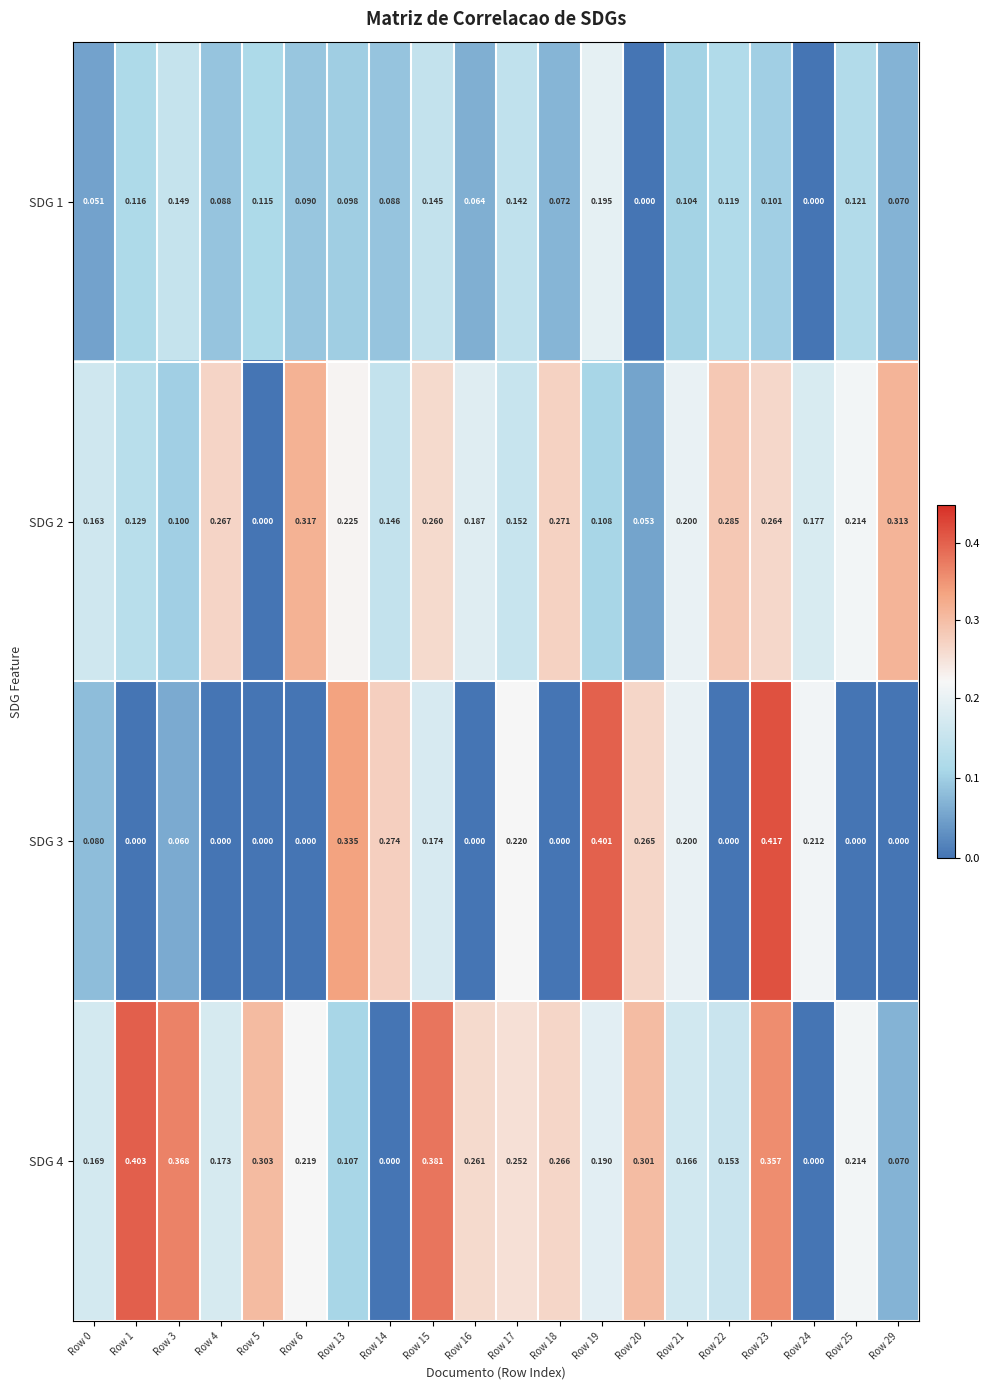

Is the value of SDG 1 at Row 18 greater than the value of SDG 2 at Row 16?

No